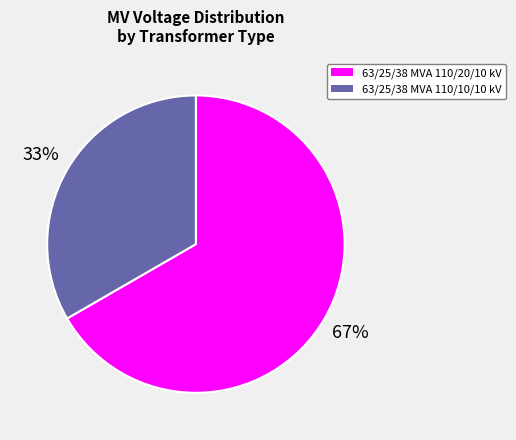

Count the number of slices in the pie.

2